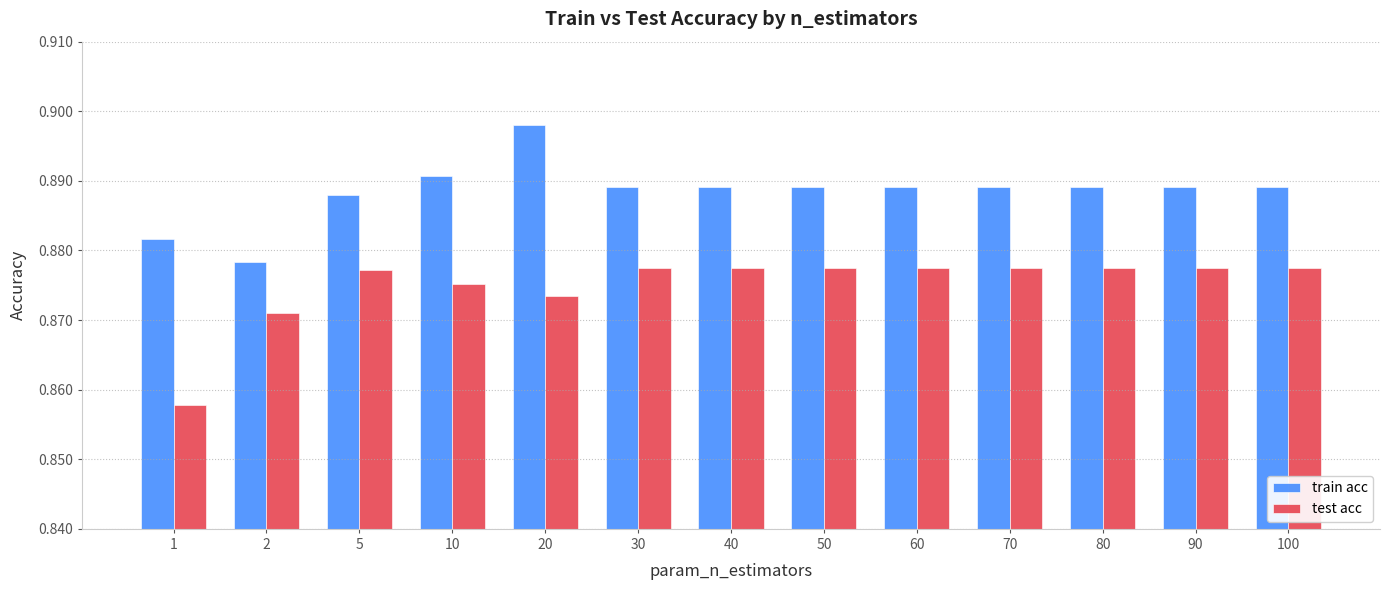

What is the total value across all series at 90?

1.8